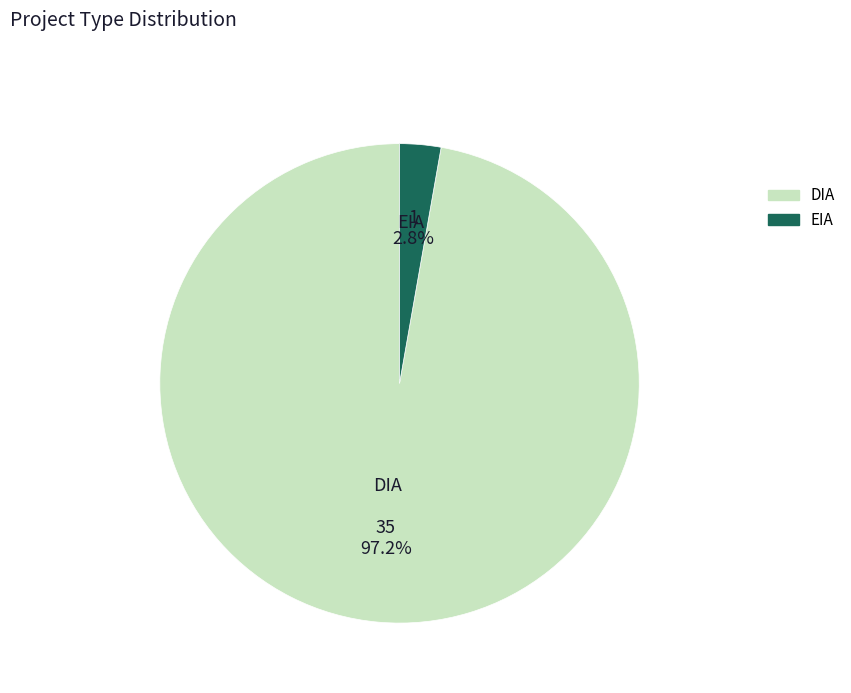

Which slice is the largest?

DIA